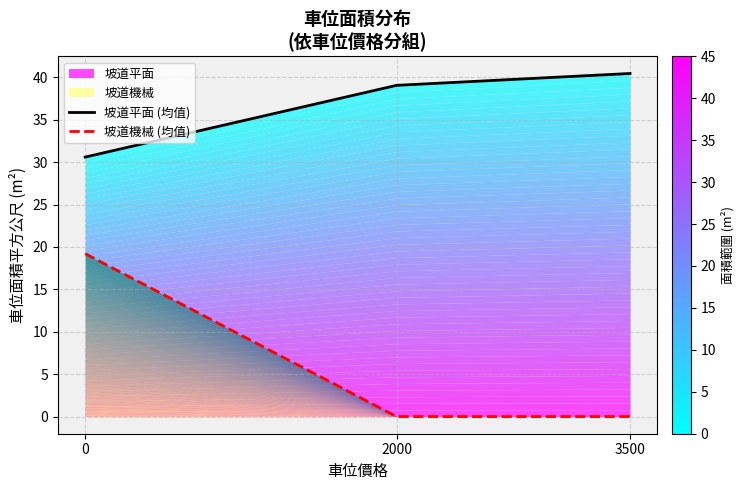

How many data points does each series have?

3